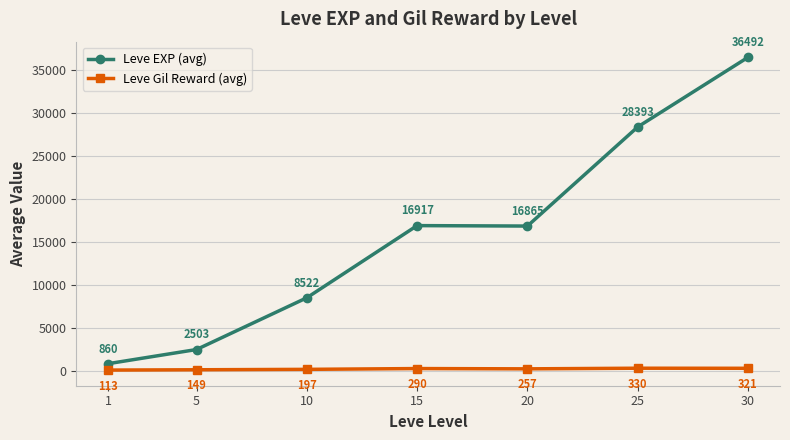

What is the lowest value of the Leve EXP (avg) series?

860.0